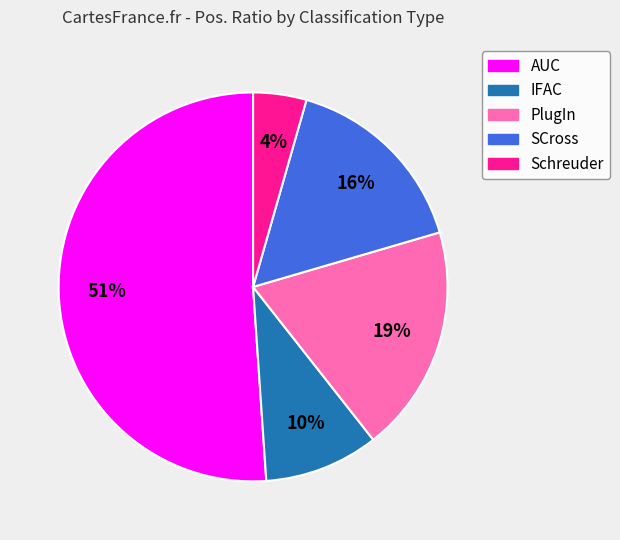

Which slice represents more than half of the pie?

AUC